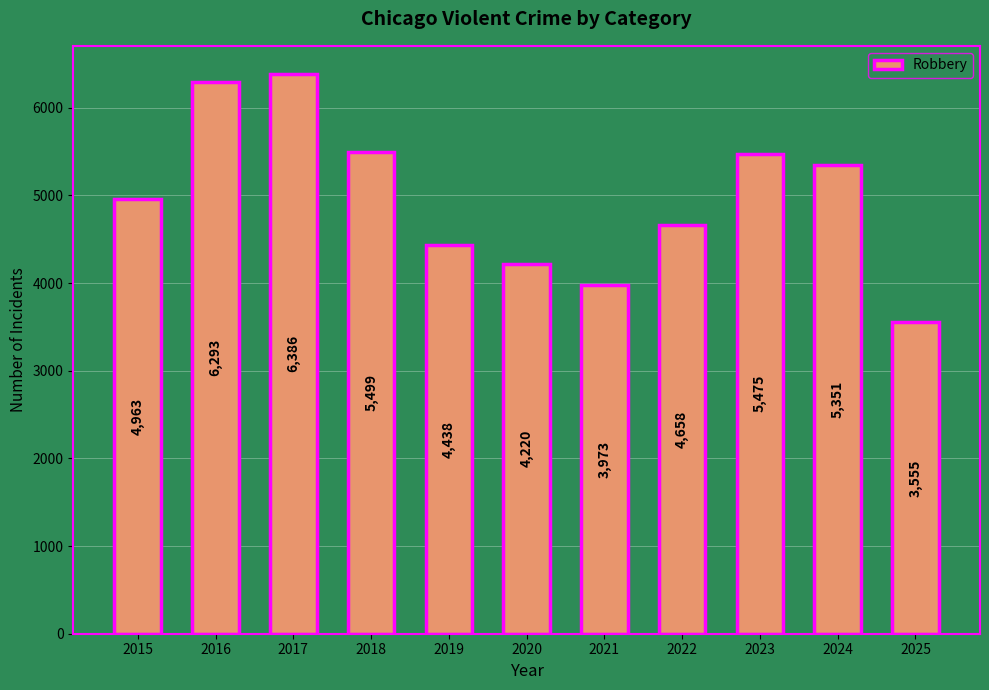

What is the greatest value displayed?

6386